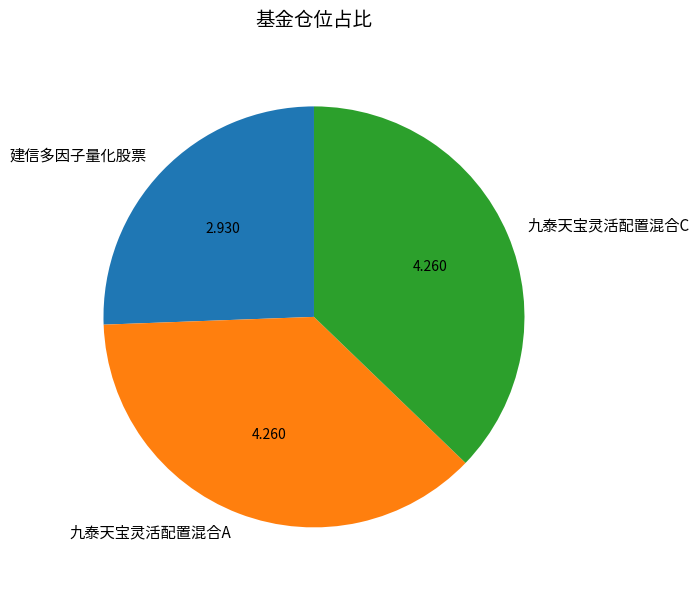

Is 建信多因子量化股票 the majority of the pie?

No